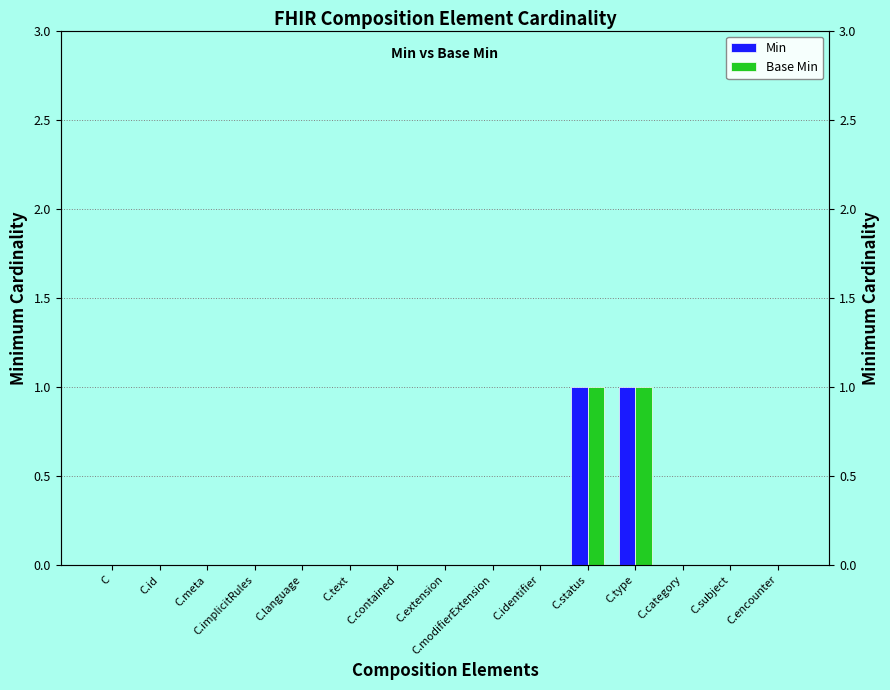

Are the bars horizontal?

No